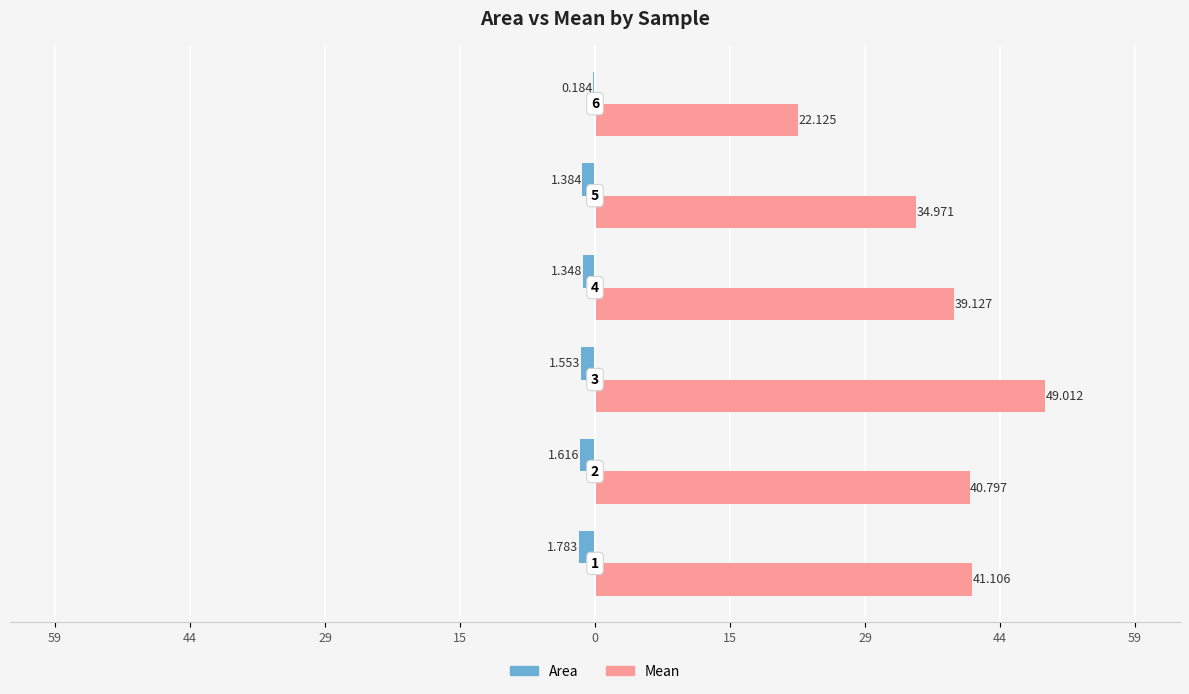

What is the difference between the maximum and minimum values in the Mean series?

26.9